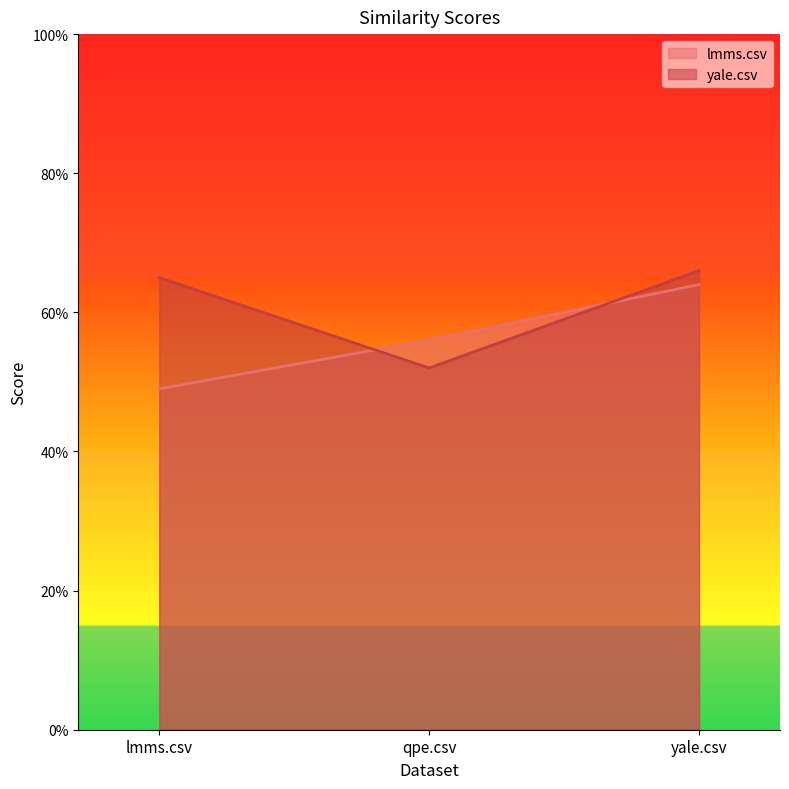

Where is lmms.csv nearest to the value 0?

lmms.csv